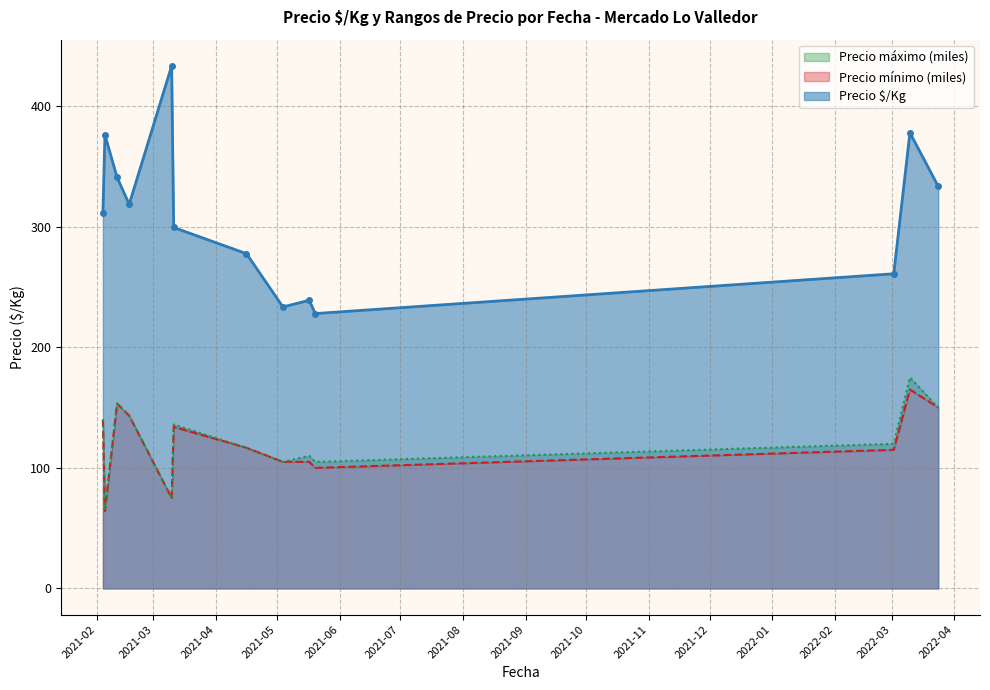

What is the value of the Precio máximo (miles) point at the 35th from the left?

11